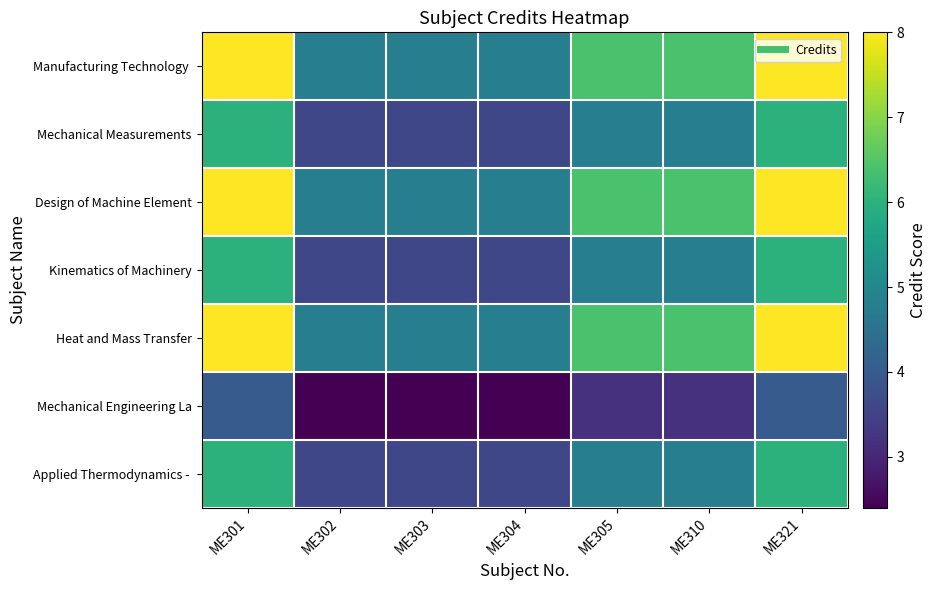

Rank the series at ME321 from lowest to highest value.

Mechanical Engineering La, Mechanical Measurements, Kinematics of Machinery, Applied Thermodynamics -, Manufacturing Technology, Design of Machine Element, Heat and Mass Transfer